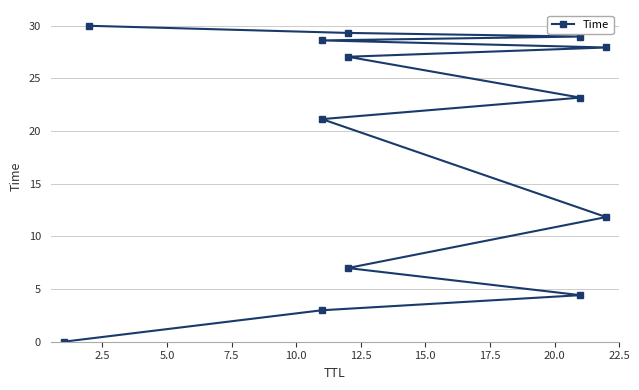

What is the difference between the values at 7.5 and 15.0?

16.2